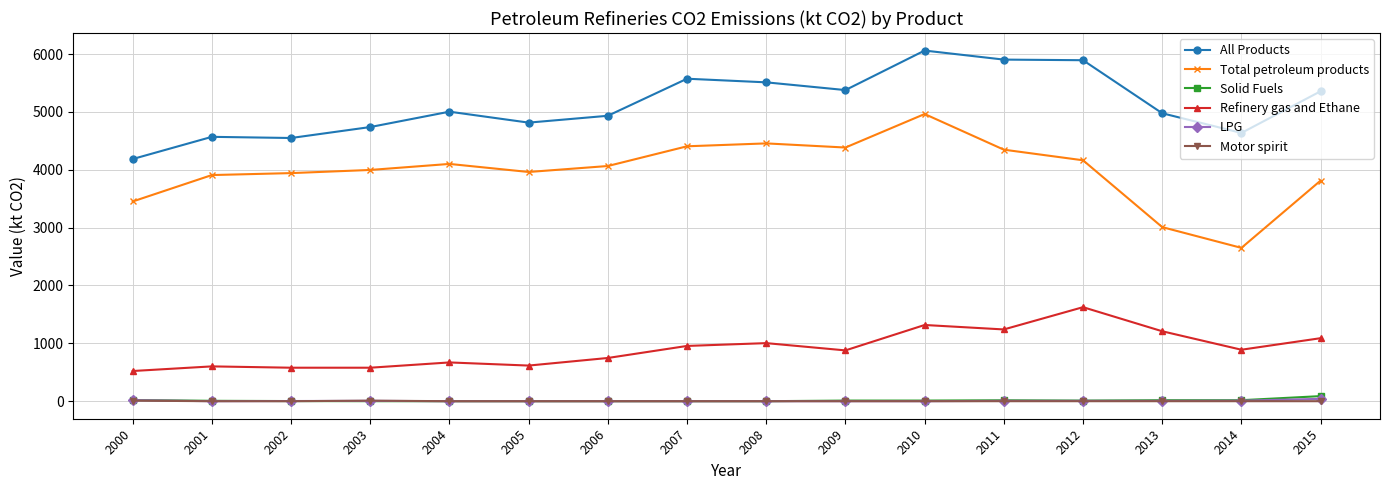

Is the value of Total petroleum products at 2010 greater than the value of Motor spirit at 2003?

Yes